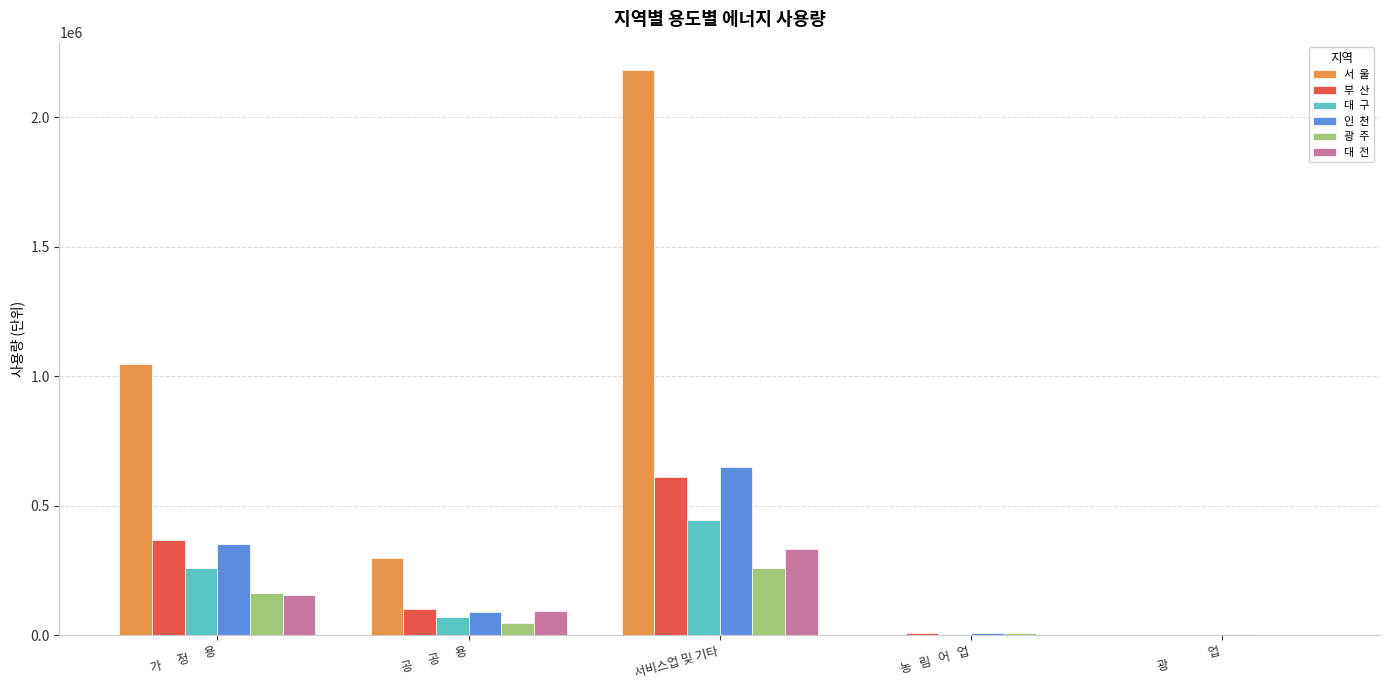

What is the total value across all series at 가      정      용?

2349255.4